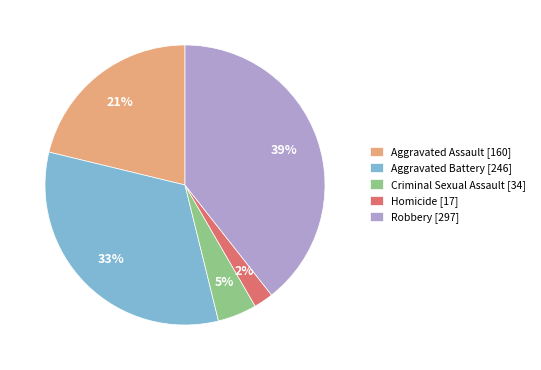

Combined, do Robbery [297] and Criminal Sexual Assault [34] account for over 50%?

No